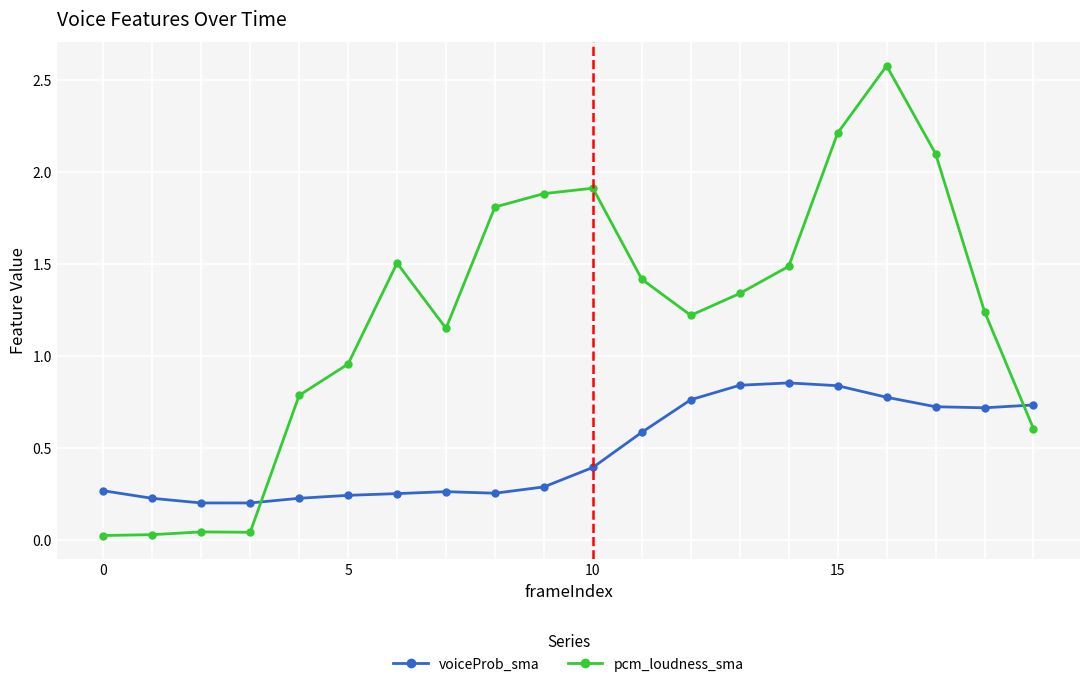

What is the sum of all pcm_loudness_sma values?

24.3